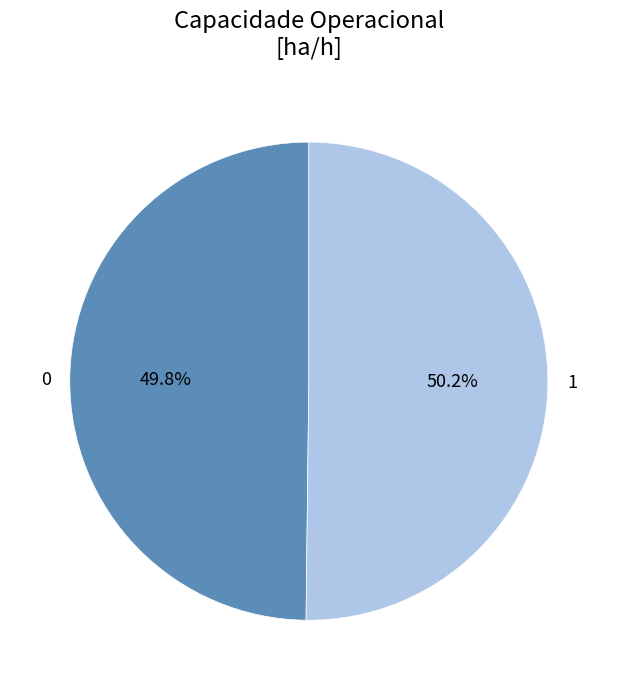

Is the sum of 0 and 1 greater than half?

Yes